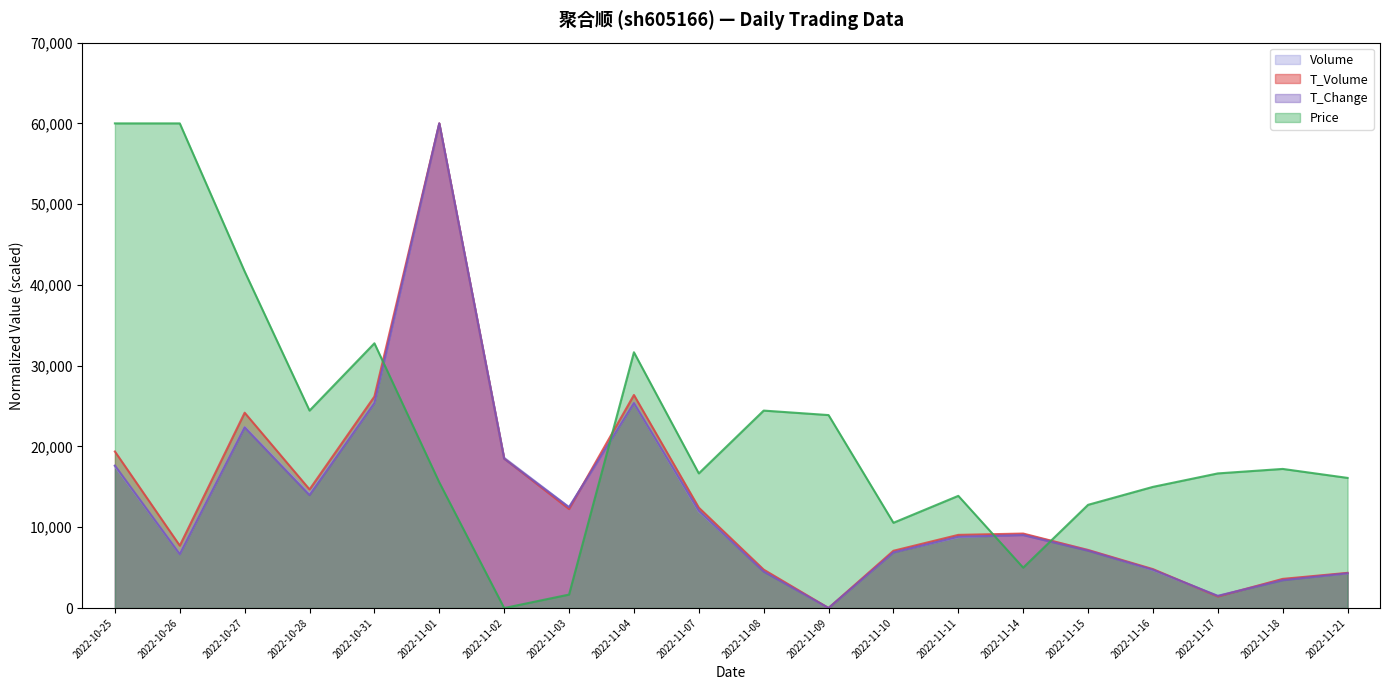

Which category has the highest value across all series?

2022-11-01